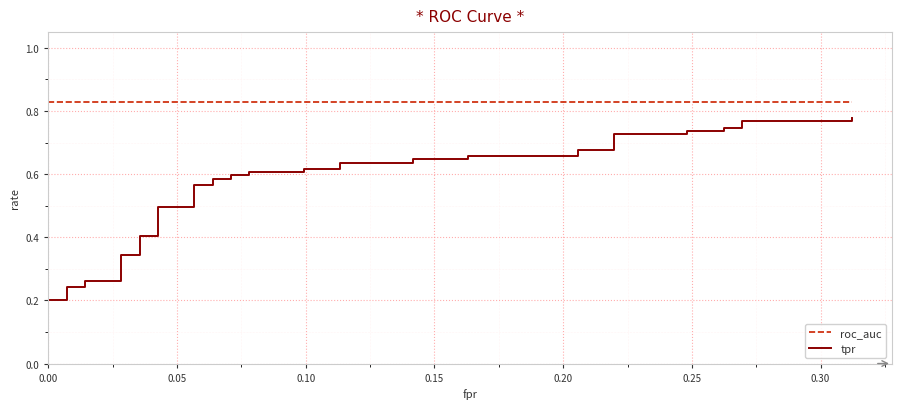

How many data points does each series have?

40